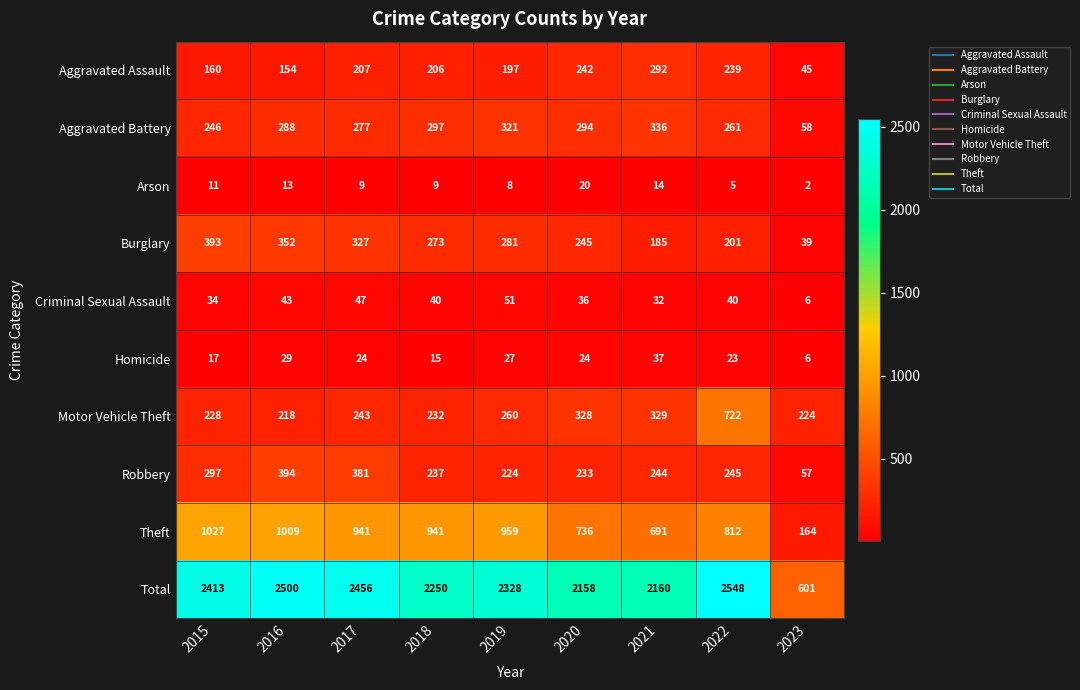

What is the approximate value of Aggravated Assault at 2017, to the nearest 10?

210